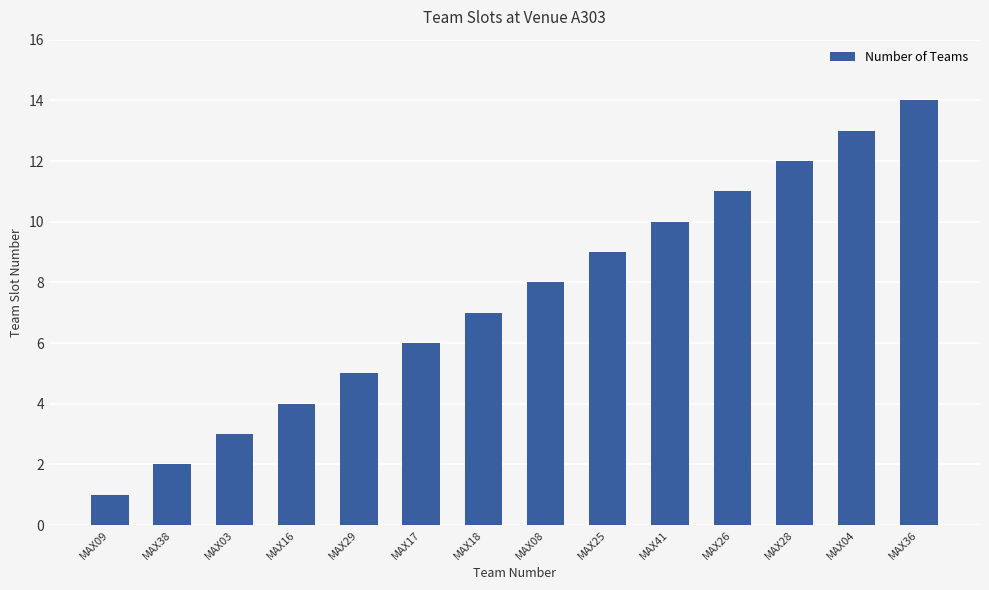

What is the sum of the values at MAX04 and MAX28?

25